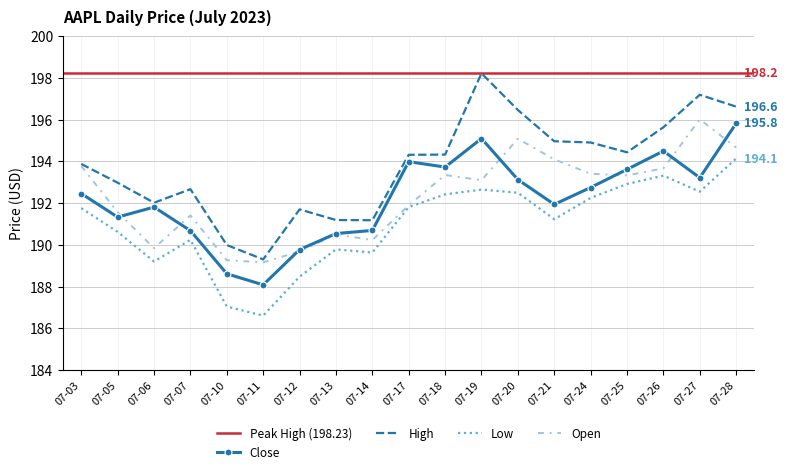

How many categories are shown in the chart?

19